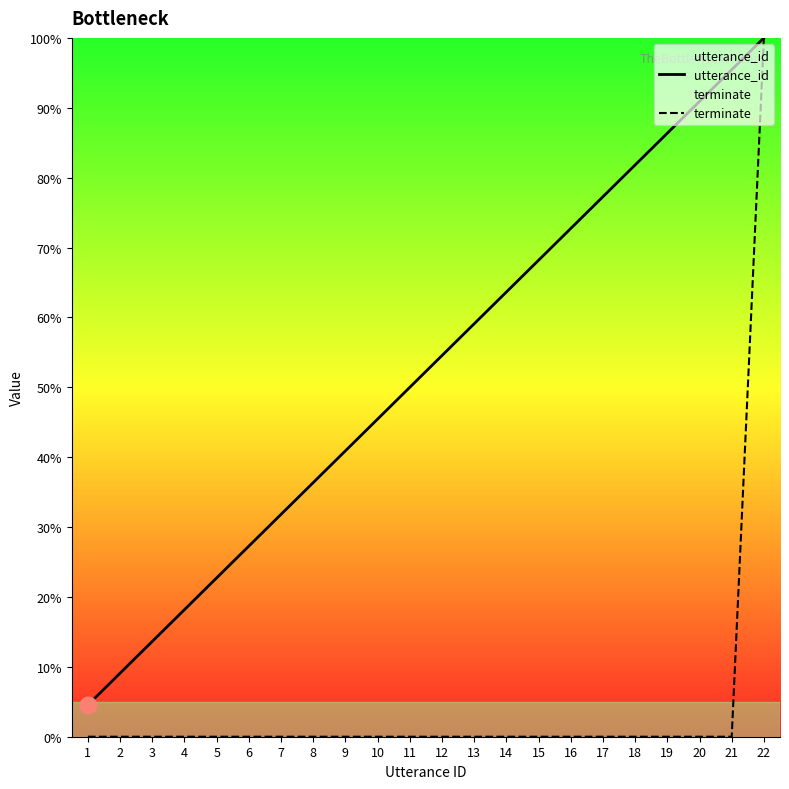

Reading left to right, extract all data points from this chart.

utterance_id: 1=4.5	2=9.1	3=13.6	4=18.2	5=22.7	6=27.3	7=31.8	8=36.4	9=40.9	10=45.5	11=50.0	12=54.5	13=59.1	14=63.6	15=68.2	16=72.7	17=77.3	18=81.8	19=86.4	20=90.9	21=95.5	22=100.0
terminate: 1=0.0	2=0.0	3=0.0	4=0.0	5=0.0	6=0.0	7=0.0	8=0.0	9=0.0	10=0.0	11=0.0	12=0.0	13=0.0	14=0.0	15=0.0	16=0.0	17=0.0	18=0.0	19=0.0	20=0.0	21=0.0	22=100.0